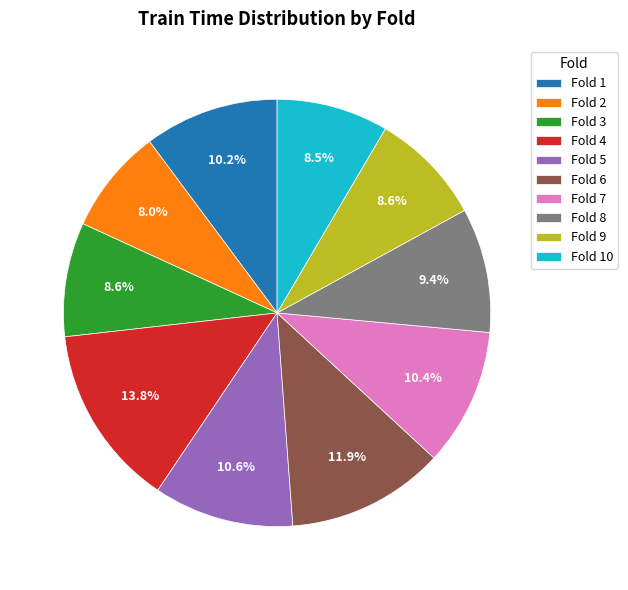

Is Fold 6 the majority of the pie?

No